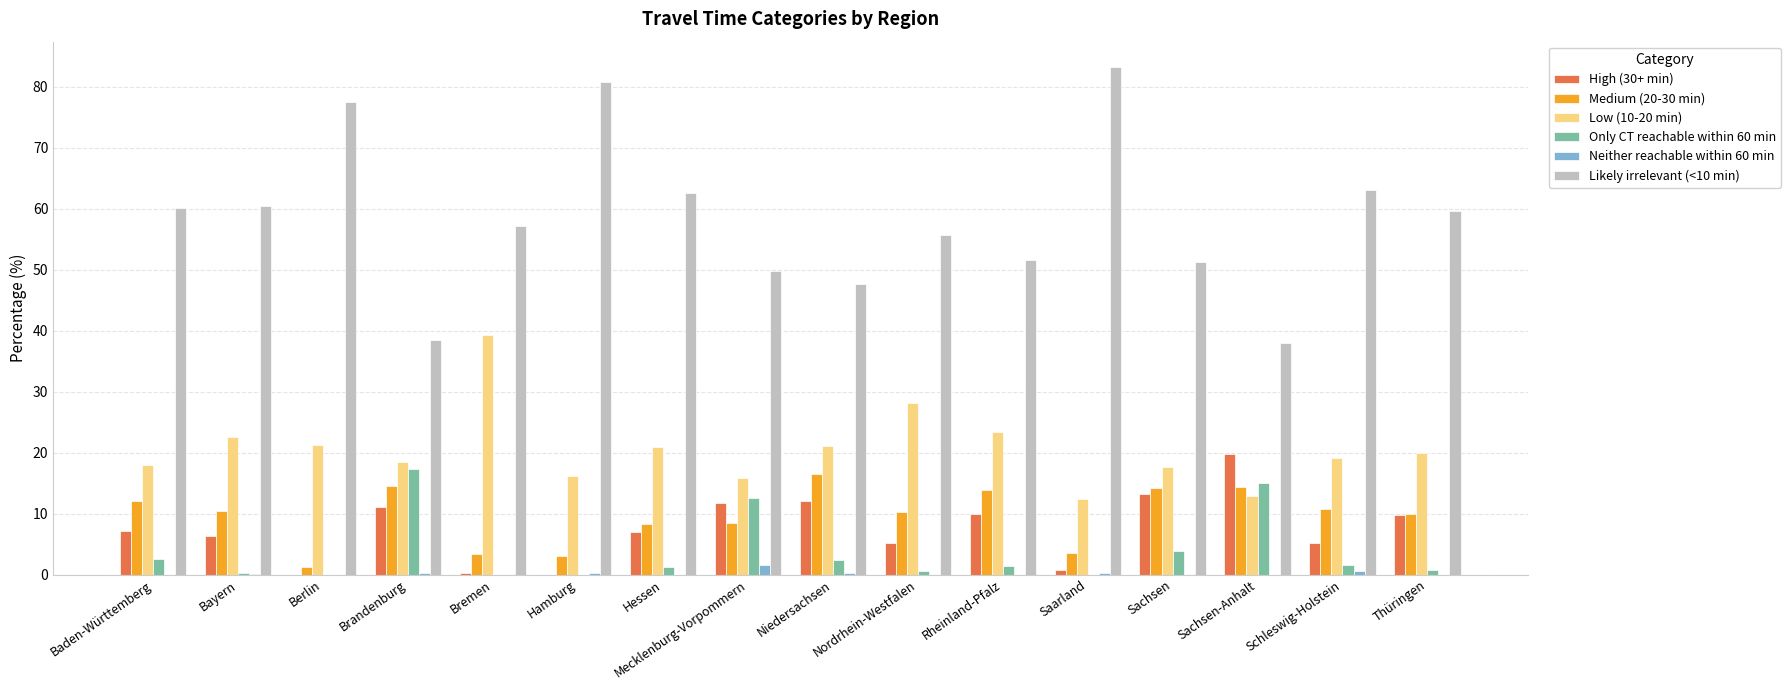

The value of High (30+ min) at Berlin is 0.0. True or false?

True